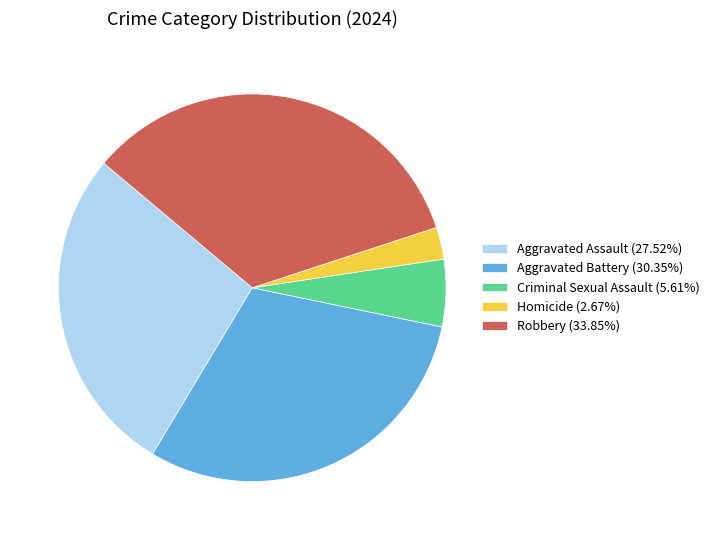

Rank the categories by value from highest to lowest.

Robbery, Aggravated Battery, Aggravated Assault, Criminal Sexual Assault, Homicide